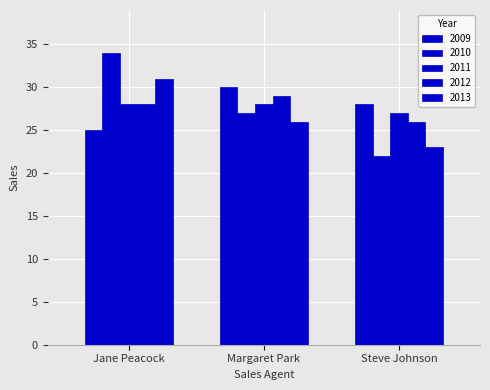

How many bars are there in each group?

5